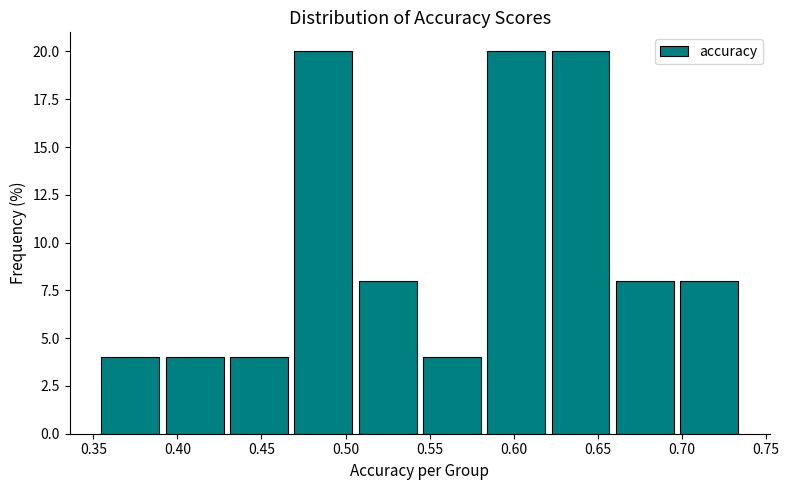

Reading left to right, list every bar in this chart as the range it spans on the x-axis followed by its height. Neither the bar edges nor the heights are printed on the chart, so give them approximately, as read against the axes.

0.355 to 0.390: 4
0.390 to 0.430: 4
0.430 to 0.470: 4
0.470 to 0.505: 20
0.505 to 0.545: 8
0.545 to 0.580: 4
0.580 to 0.620: 20
0.620 to 0.660: 20
0.660 to 0.695: 8
0.695 to 0.735: 8